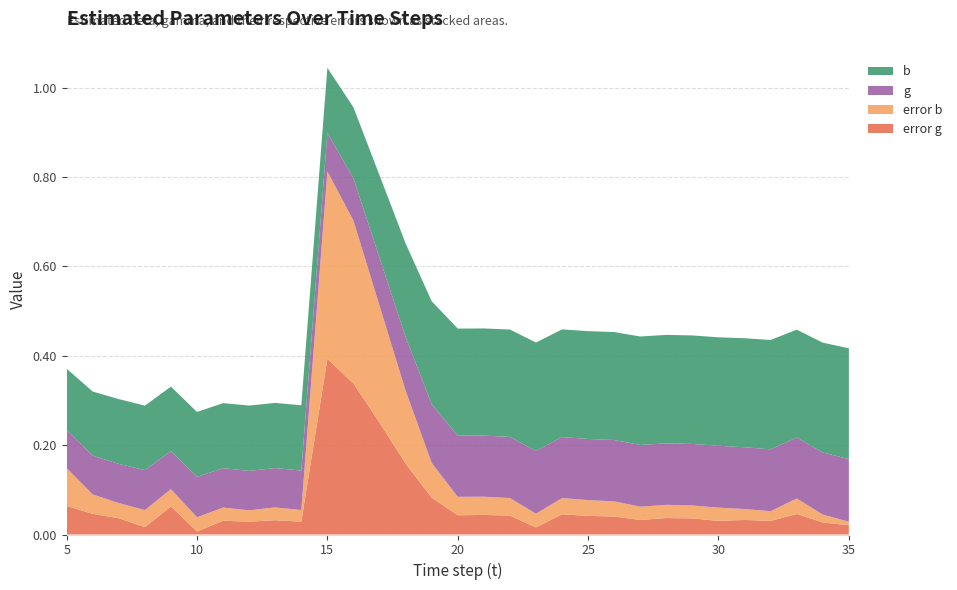

Reading right to left, list all the values displayed in this chart.

b: 35=0.2	34=0.2	33=0.2	32=0.2	31=0.2	30=0.2	29=0.2	28=0.2	27=0.2	26=0.2	25=0.2	24=0.2	23=0.2	22=0.2	21=0.2	20=0.2	19=0.2	18=0.2	17=0.2	16=0.2	15=0.1	14=0.1	13=0.1	12=0.1	11=0.1	10=0.1	9=0.1	8=0.1	7=0.1	6=0.1	5=0.1
g: 35=0.1	34=0.1	33=0.1	32=0.1	31=0.1	30=0.1	29=0.1	28=0.1	27=0.1	26=0.1	25=0.1	24=0.1	23=0.1	22=0.1	21=0.1	20=0.1	19=0.1	18=0.1	17=0.1	16=0.1	15=0.1	14=0.1	13=0.1	12=0.1	11=0.1	10=0.1	9=0.1	8=0.1	7=0.1	6=0.1	5=0.1
error b: 35=0.0	34=0.0	33=0.0	32=0.0	31=0.0	30=0.0	29=0.0	28=0.0	27=0.0	26=0.0	25=0.0	24=0.0	23=0.0	22=0.0	21=0.0	20=0.0	19=0.1	18=0.2	17=0.3	16=0.4	15=0.4	14=0.0	13=0.0	12=0.0	11=0.0	10=0.0	9=0.0	8=0.0	7=0.0	6=0.0	5=0.1
error g: 35=0.0	34=0.0	33=0.0	32=0.0	31=0.0	30=0.0	29=0.0	28=0.0	27=0.0	26=0.0	25=0.0	24=0.0	23=0.0	22=0.0	21=0.0	20=0.0	19=0.1	18=0.2	17=0.3	16=0.3	15=0.4	14=0.0	13=0.0	12=0.0	11=0.0	10=0.0	9=0.1	8=0.0	7=0.0	6=0.0	5=0.1